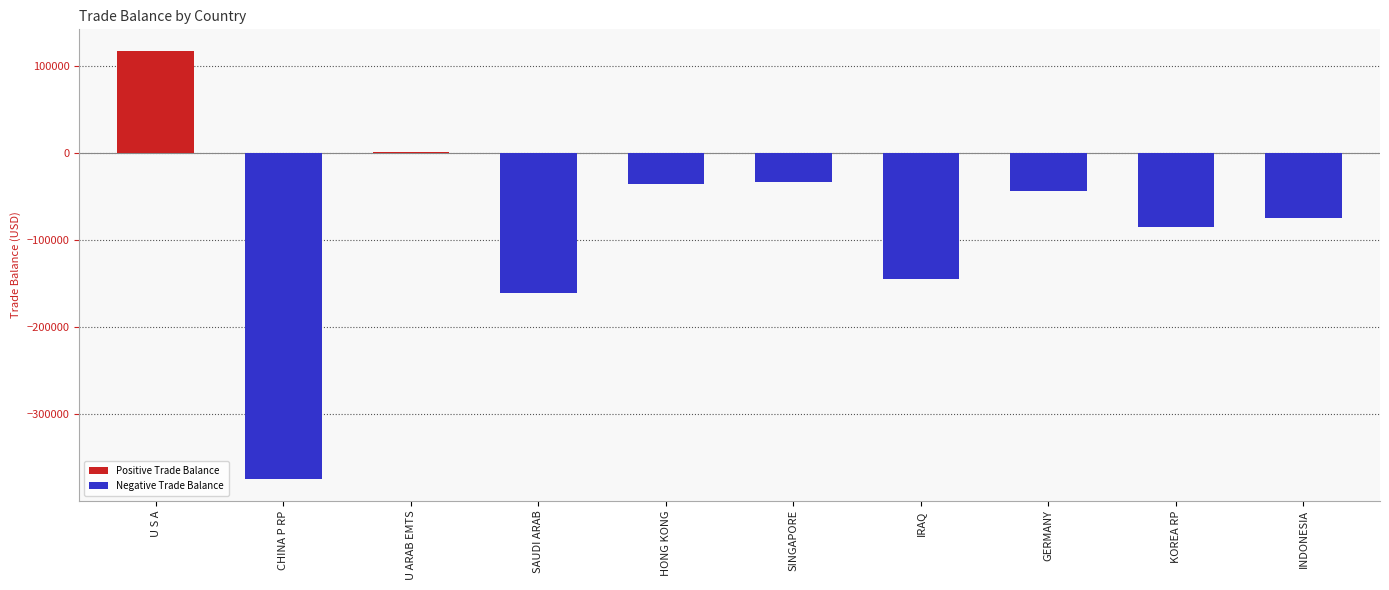

What are all the series names shown in the legend?

Positive Trade Balance, Negative Trade Balance